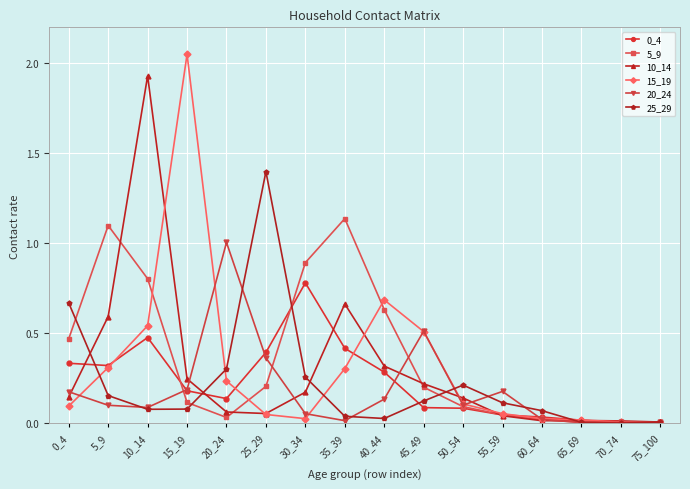

Which series changed the most between 10_14 and 45_49?

10_14